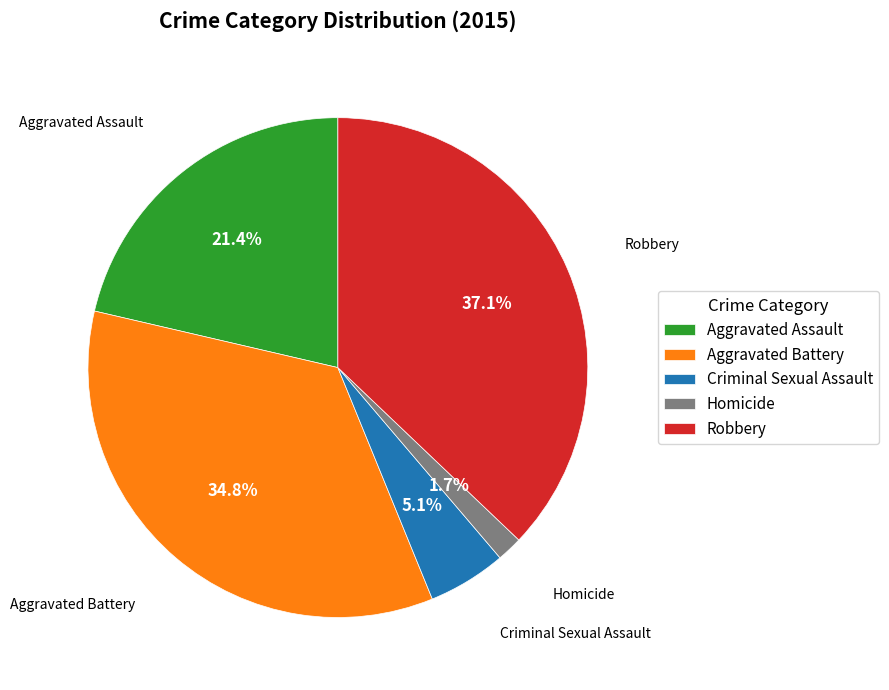

Rank the categories by value from lowest to highest.

Homicide, Criminal Sexual Assault, Aggravated Assault, Aggravated Battery, Robbery